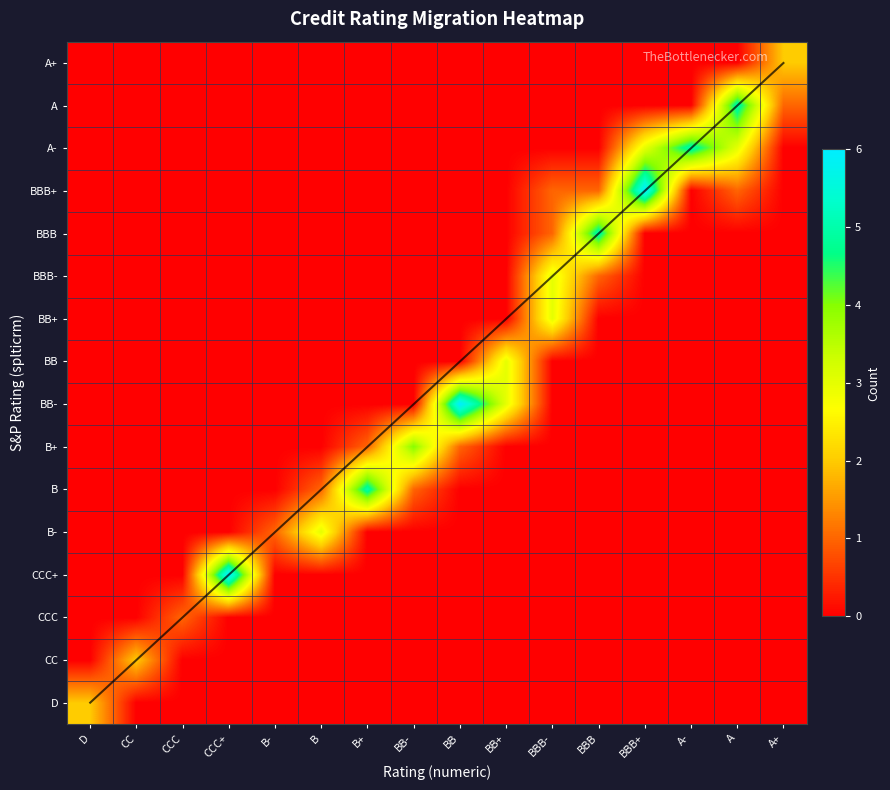

Which series has the widest spread of values?

diagonal